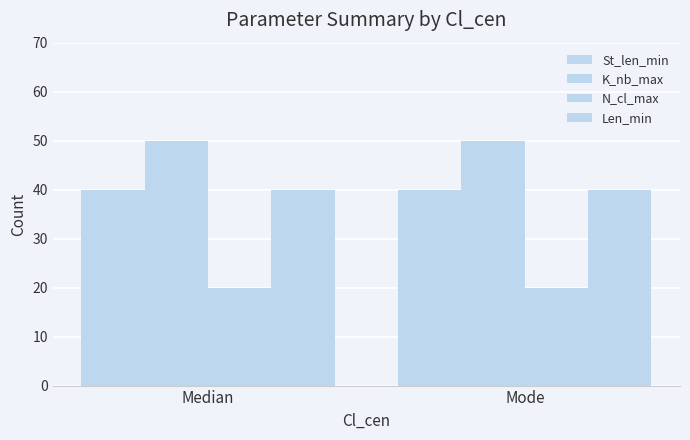

Which series has the widest spread of values?

St_len_min